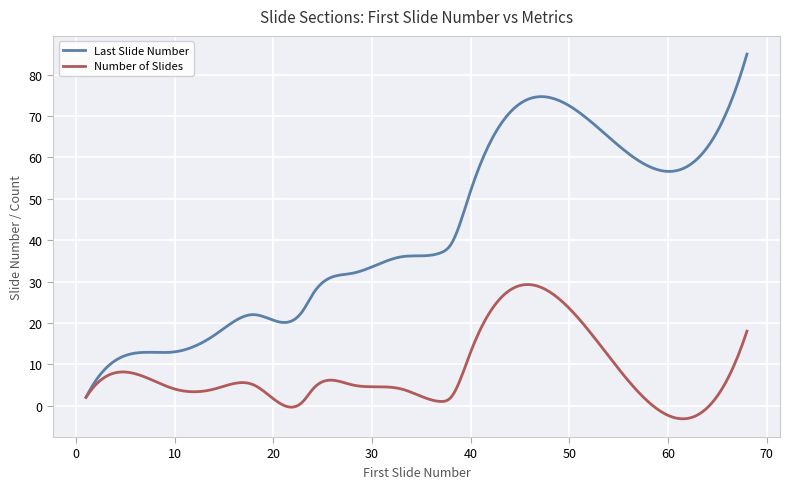

True or false: Number of Slides and Last Slide Number cross at least once.

False